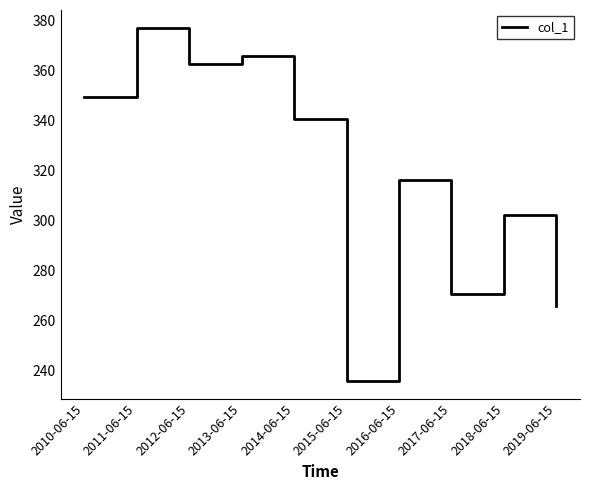

Is this an area chart (filled region under the line)?

No